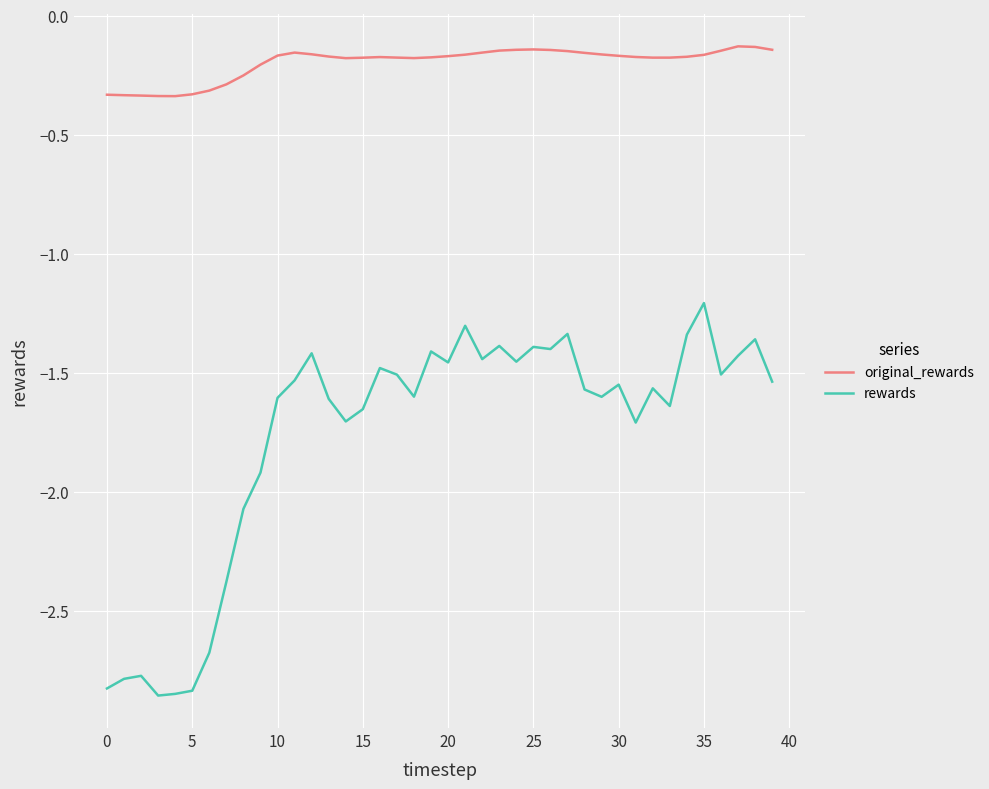

List the series in order of their peak value, highest first.

original_rewards, rewards